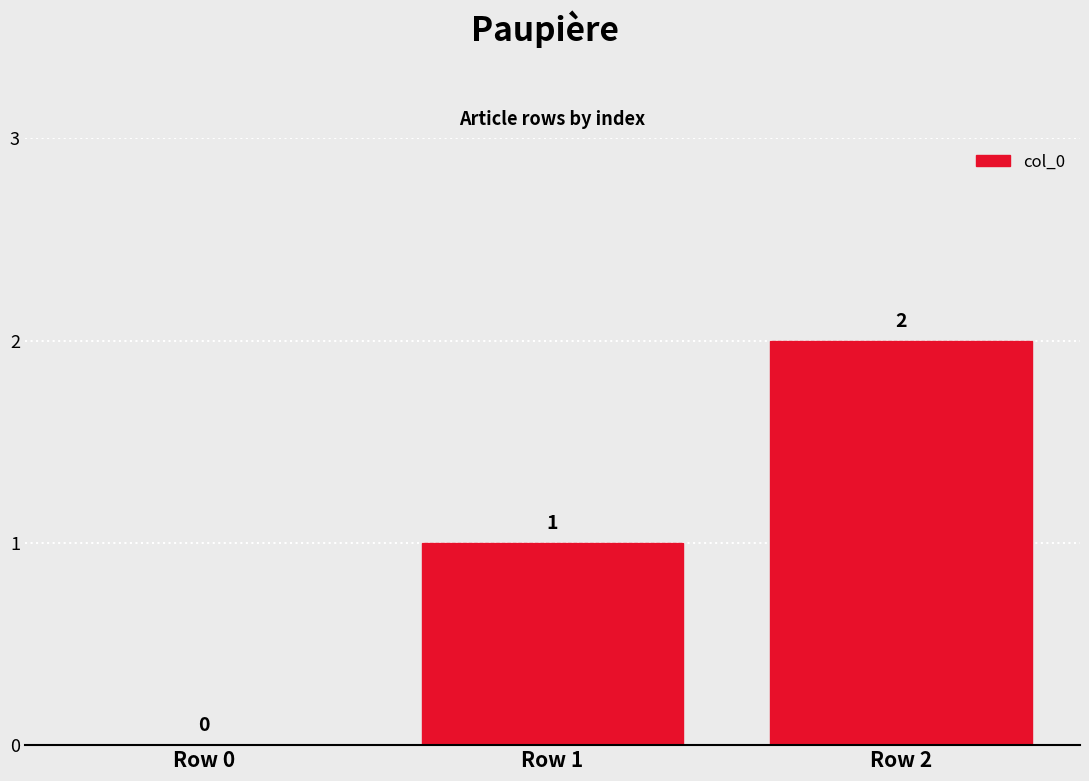

Are the bars grouped side by side (vs. stacked)?

No